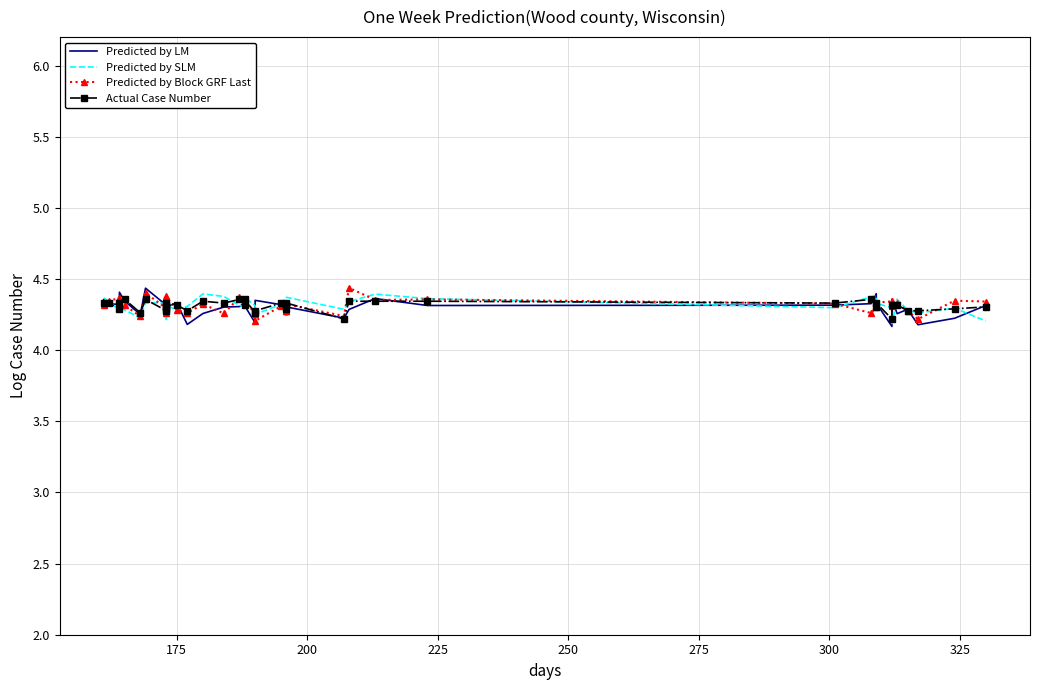

Which series has the largest total across all categories?

Predicted by Block GRF Last